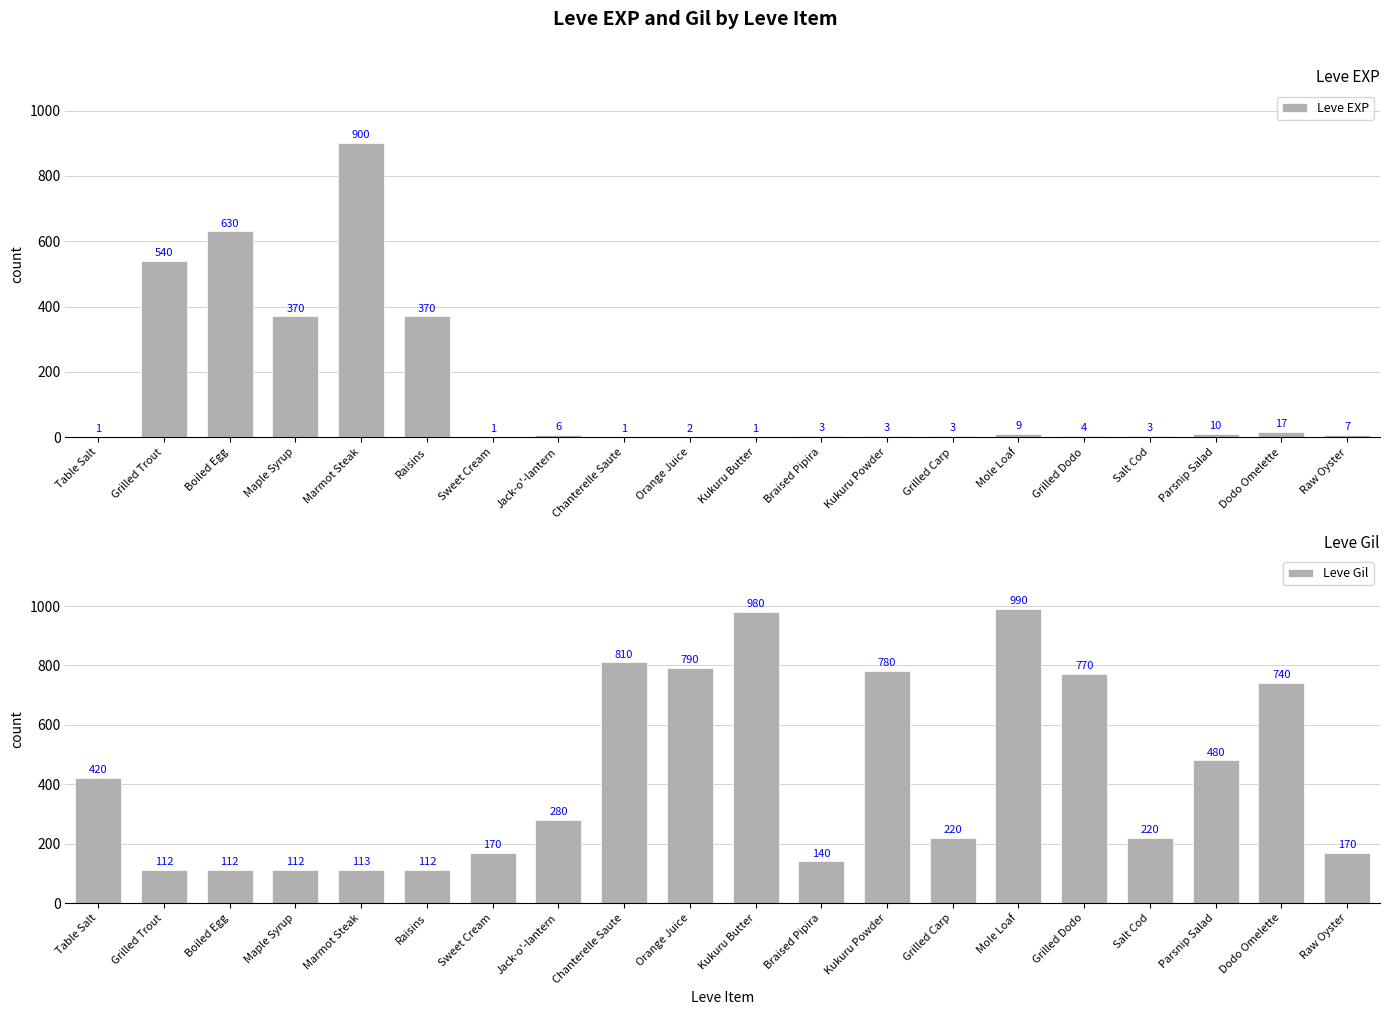

Which series changed the most between Grilled Carp and Salt Cod?

Leve EXP